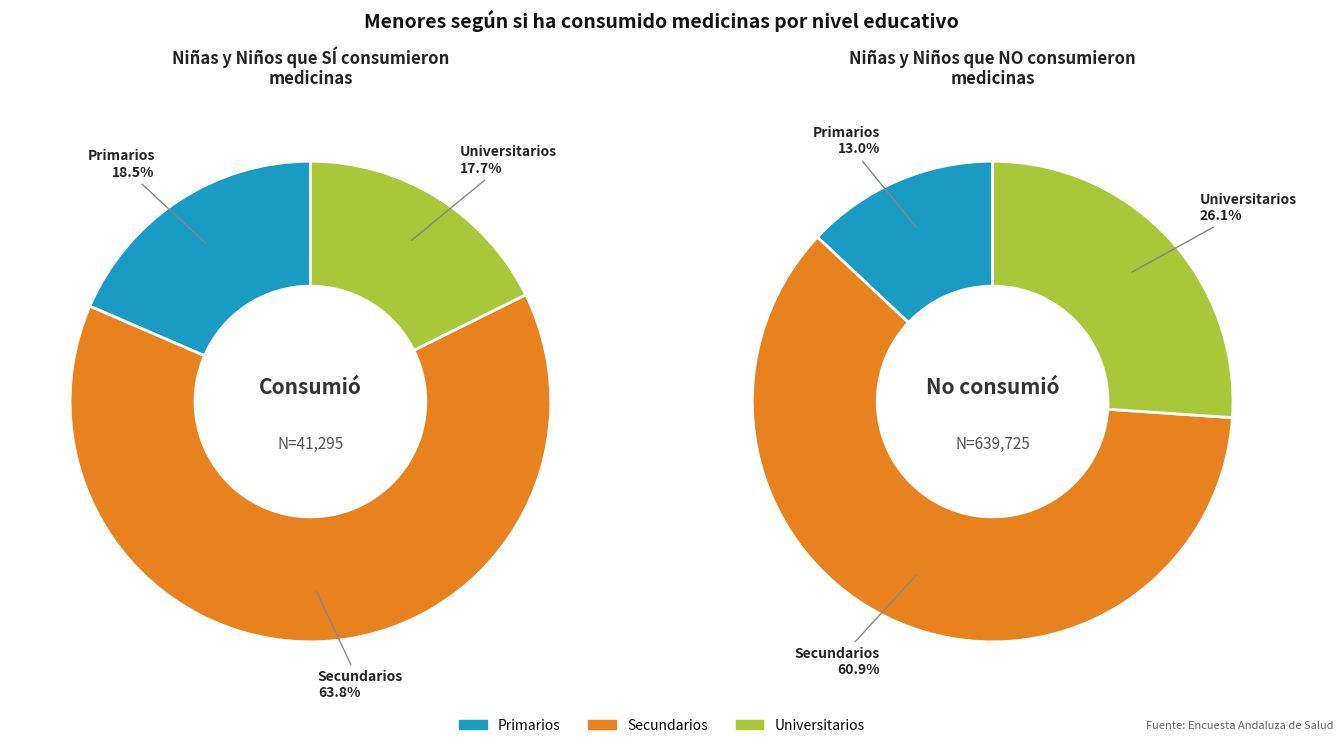

To the nearest percent, what portion does Secundarios represent?

64%